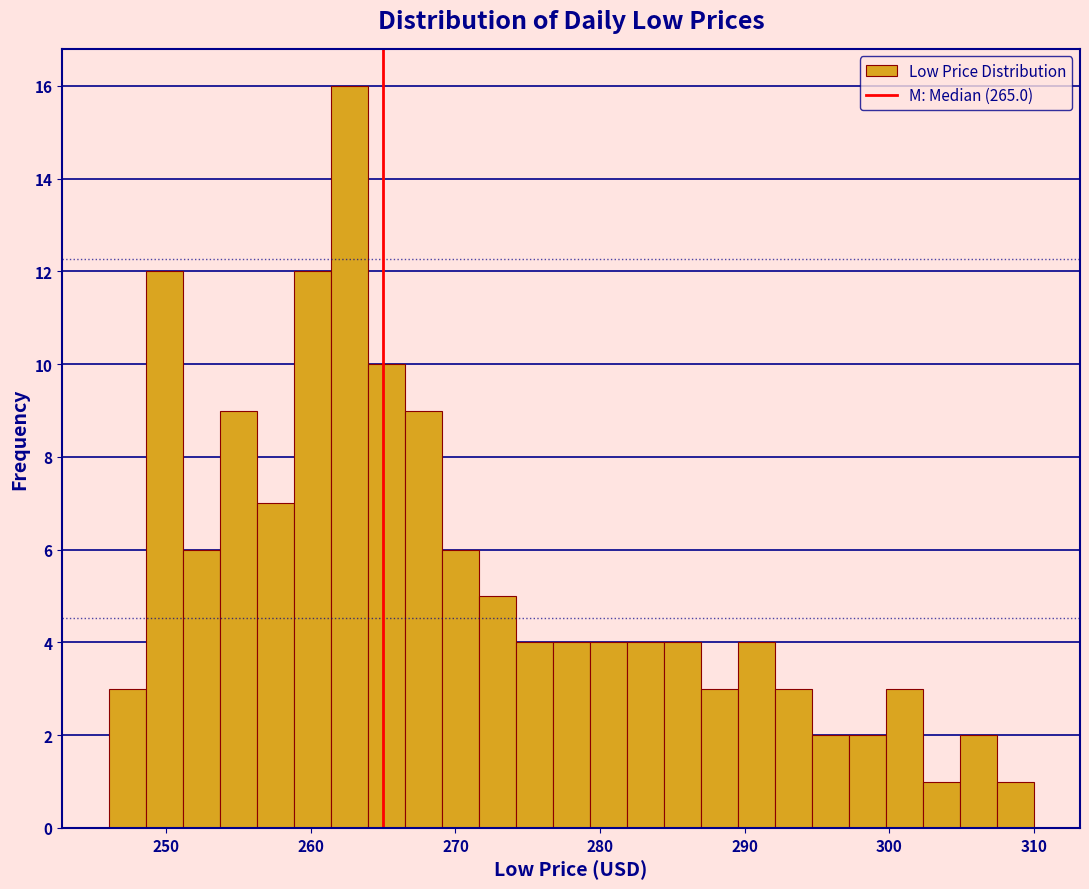

Read against the x-axis, roughly where is the centre of the tallest bar?

263